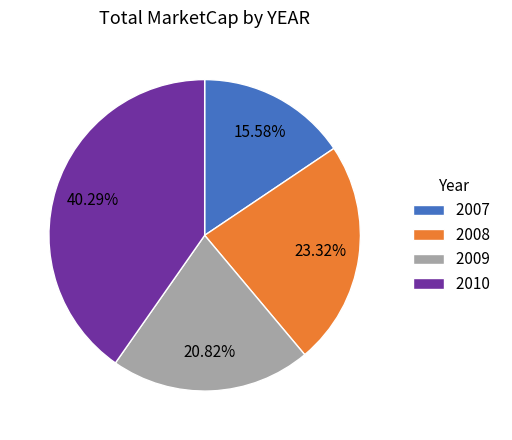

What is the ratio of the value at 2007 to the value at 2009?

0.7